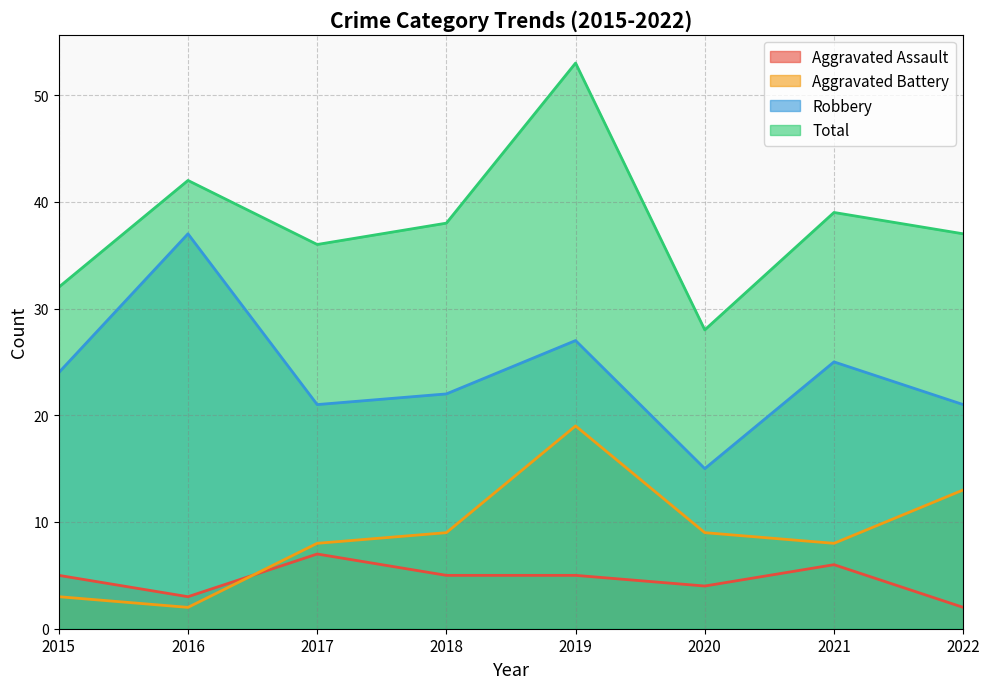

True or false: Robbery and Aggravated Assault cross at least once.

False